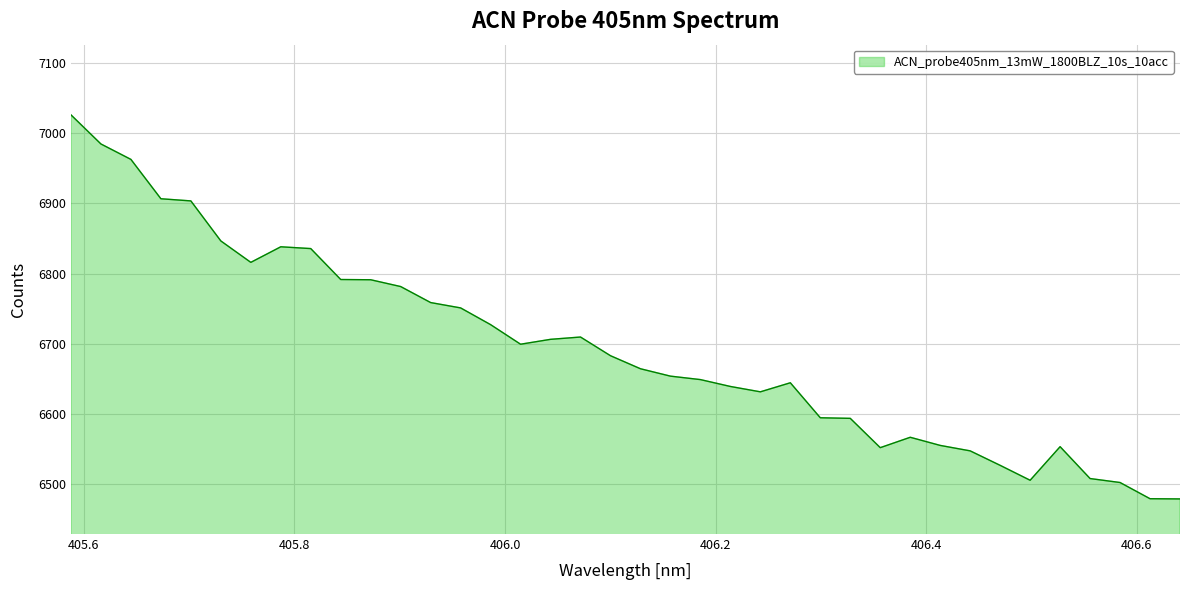

What is the difference between the maximum and minimum values?

547.1